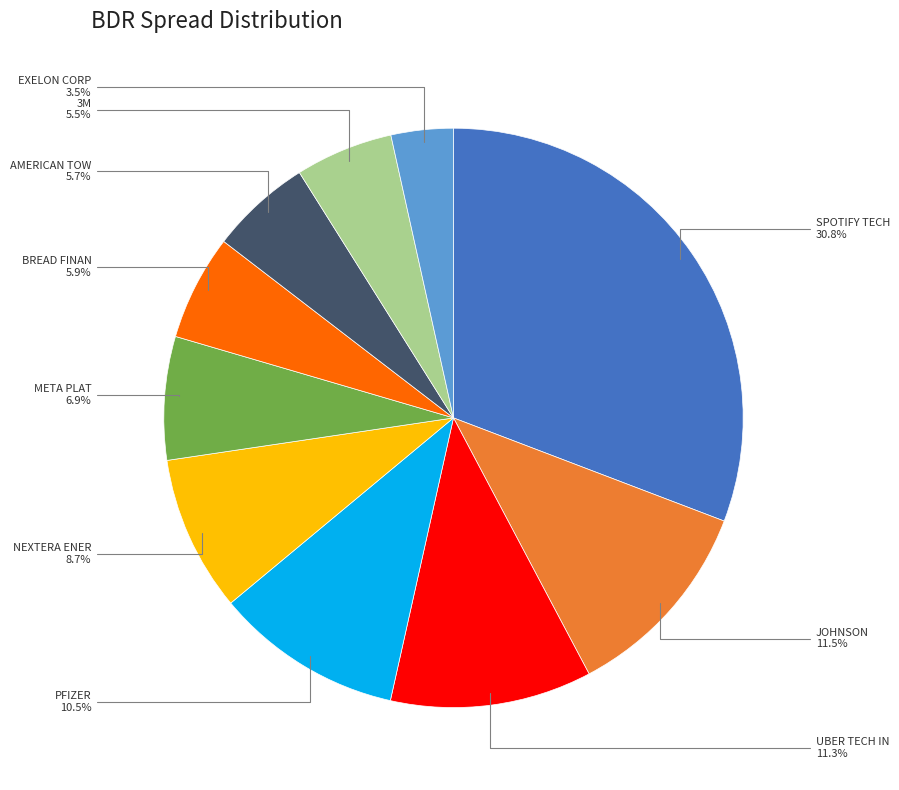

Is there a majority slice in this chart?

No